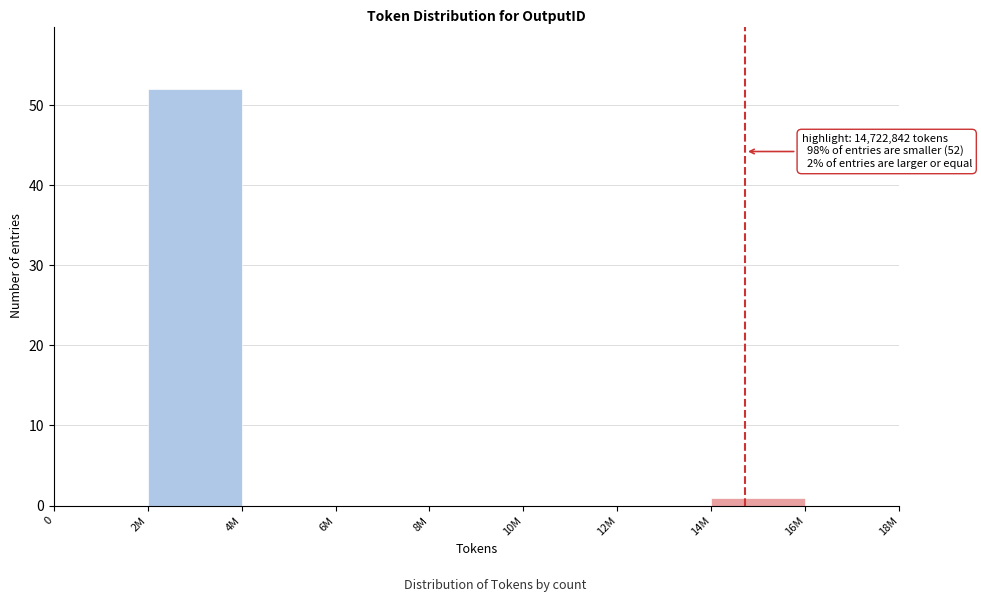

Reading right to left, list all the values displayed in this chart.

16M=0	14M=1	12M=0	10M=0	8M=0	6M=0	4M=0	2M=52	0=0